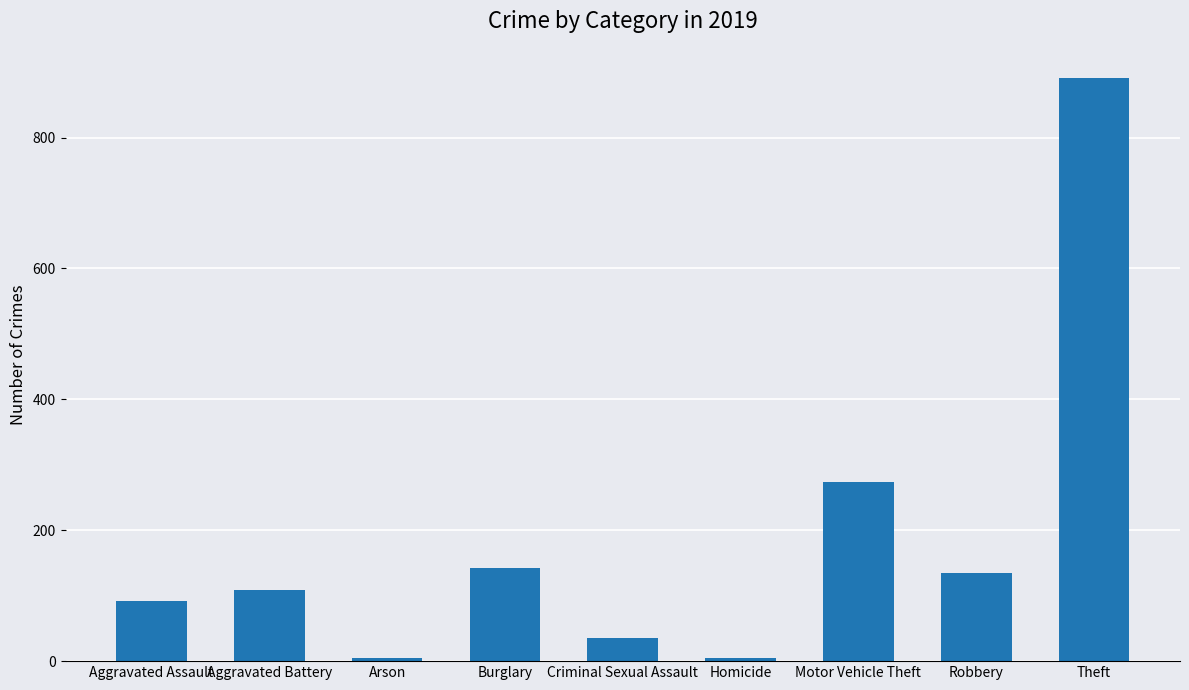

What is the label of the 6th bar from the right?

Burglary